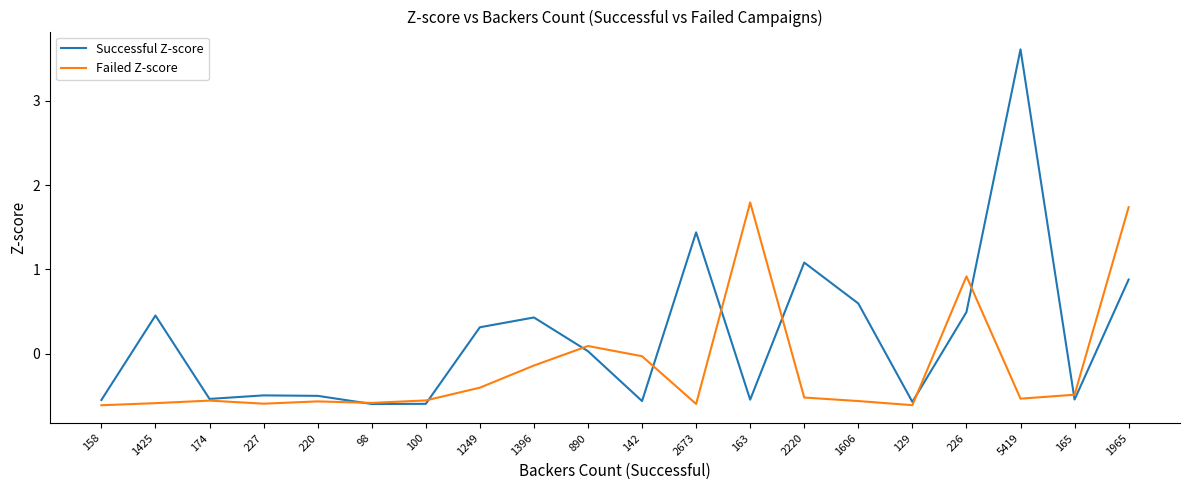

What is the approximate value of Failed Z-score at 1249?

-0.4